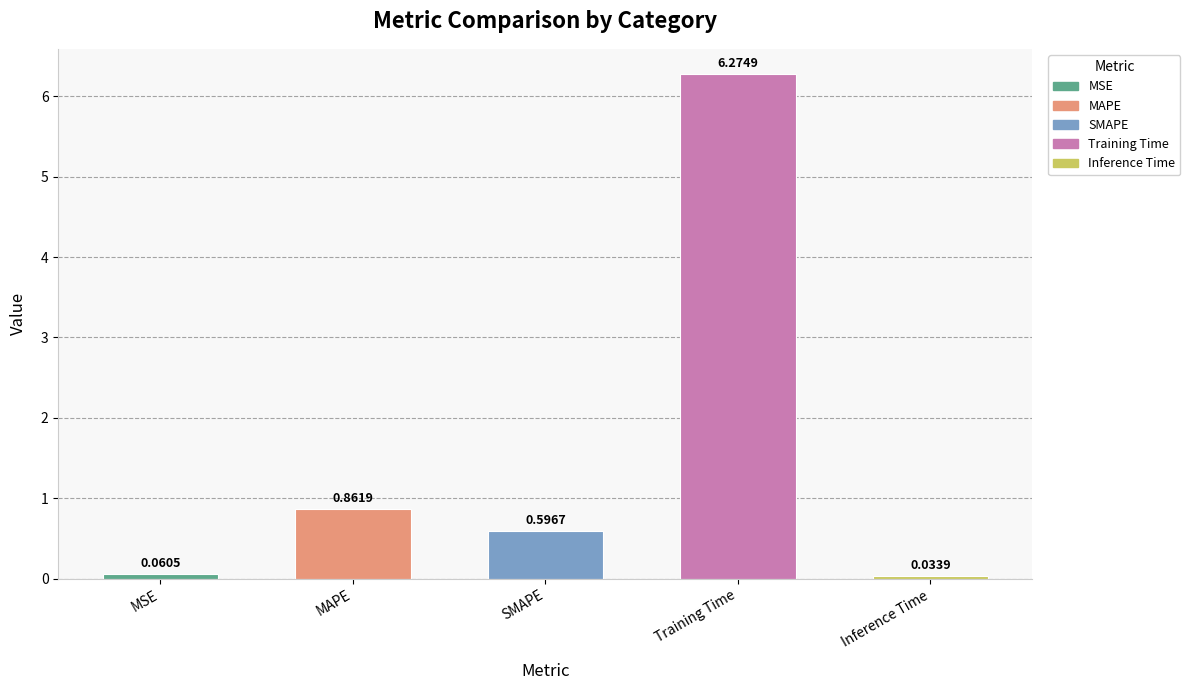

What is the sum of the values at Training Time and SMAPE?

6.9